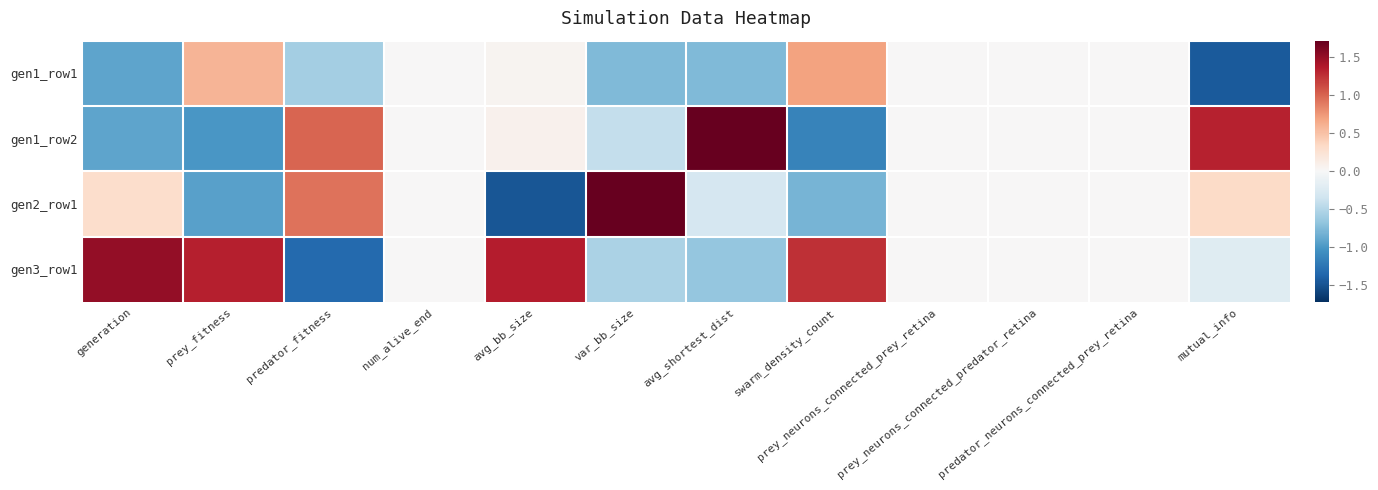

At avg_shortest_dist, list the series in order from largest to smallest.

gen1_row2, gen2_row1, gen3_row1, gen1_row1